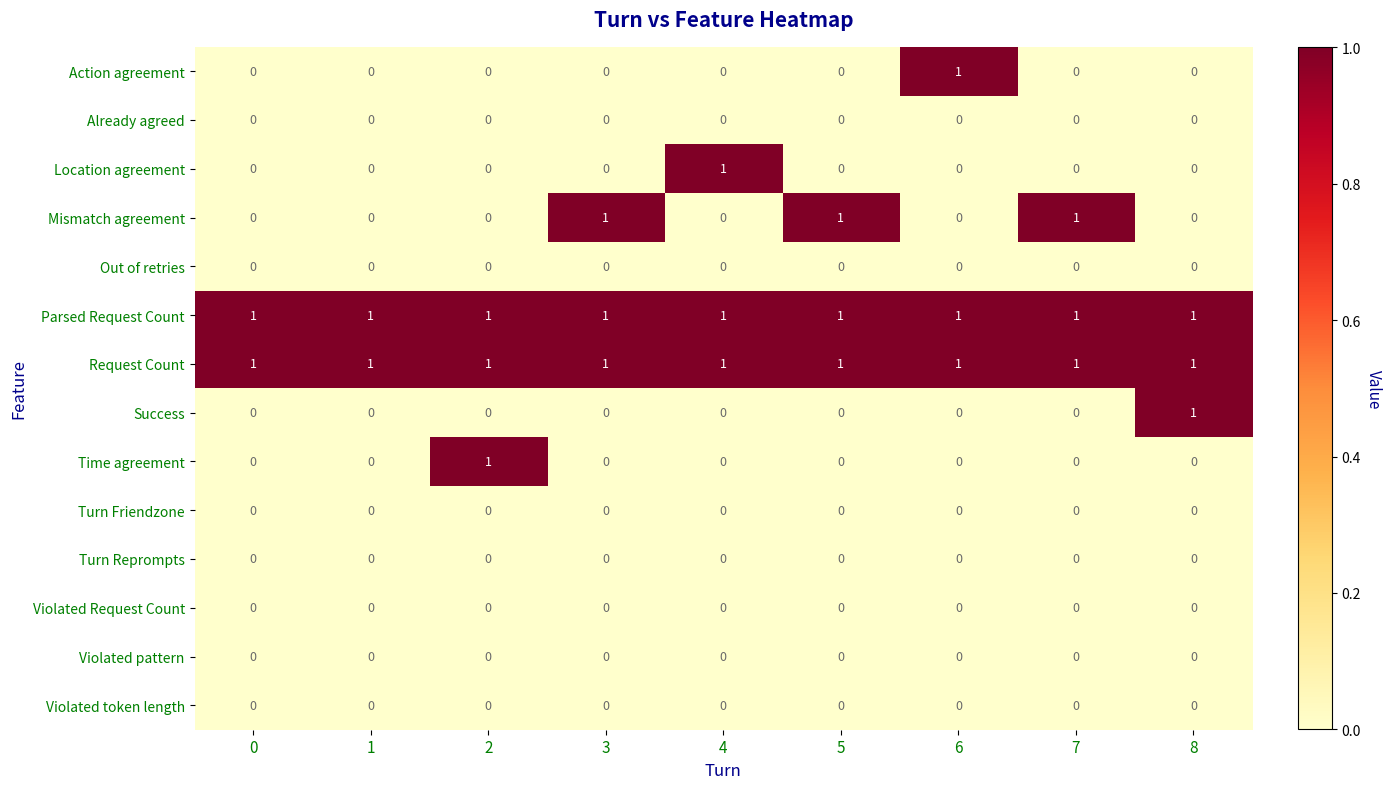

Which series changed the most between 0 and 4?

Location agreement